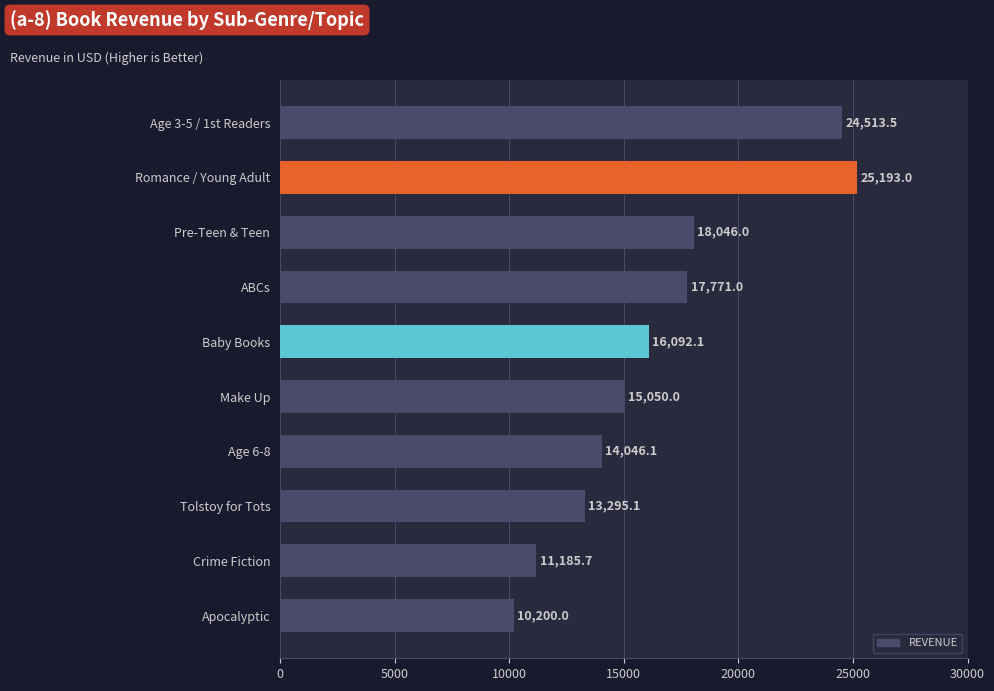

What is the label of the 10th bar from the top?

Apocalyptic